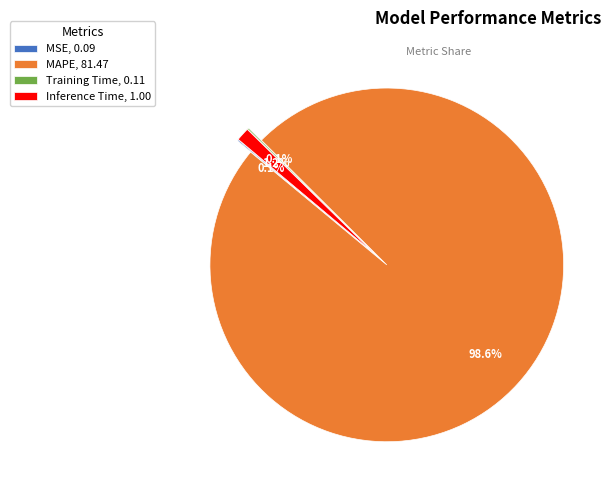

The MSE slice represents 0% of the pie. True or false?

True